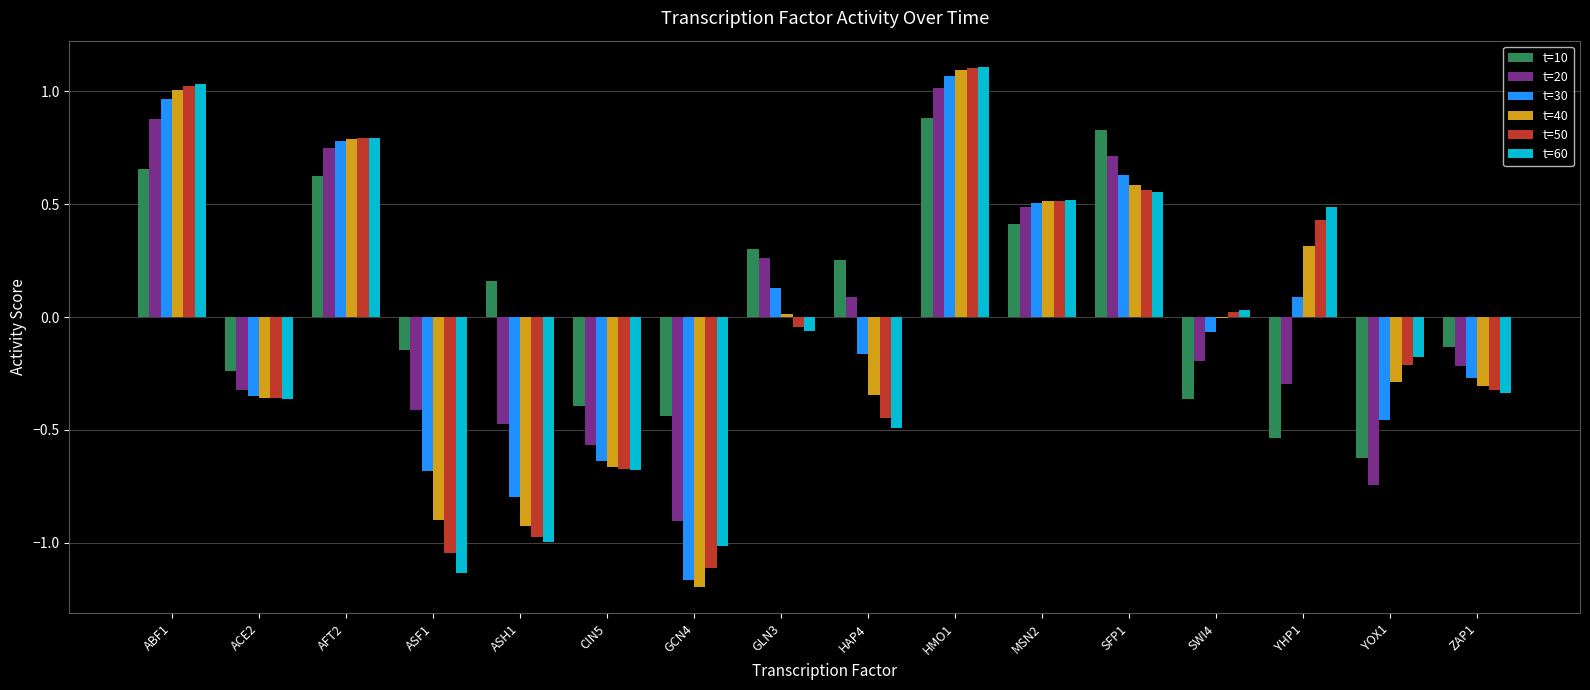

Which series changed the most between ASF1 and YHP1?

t=60